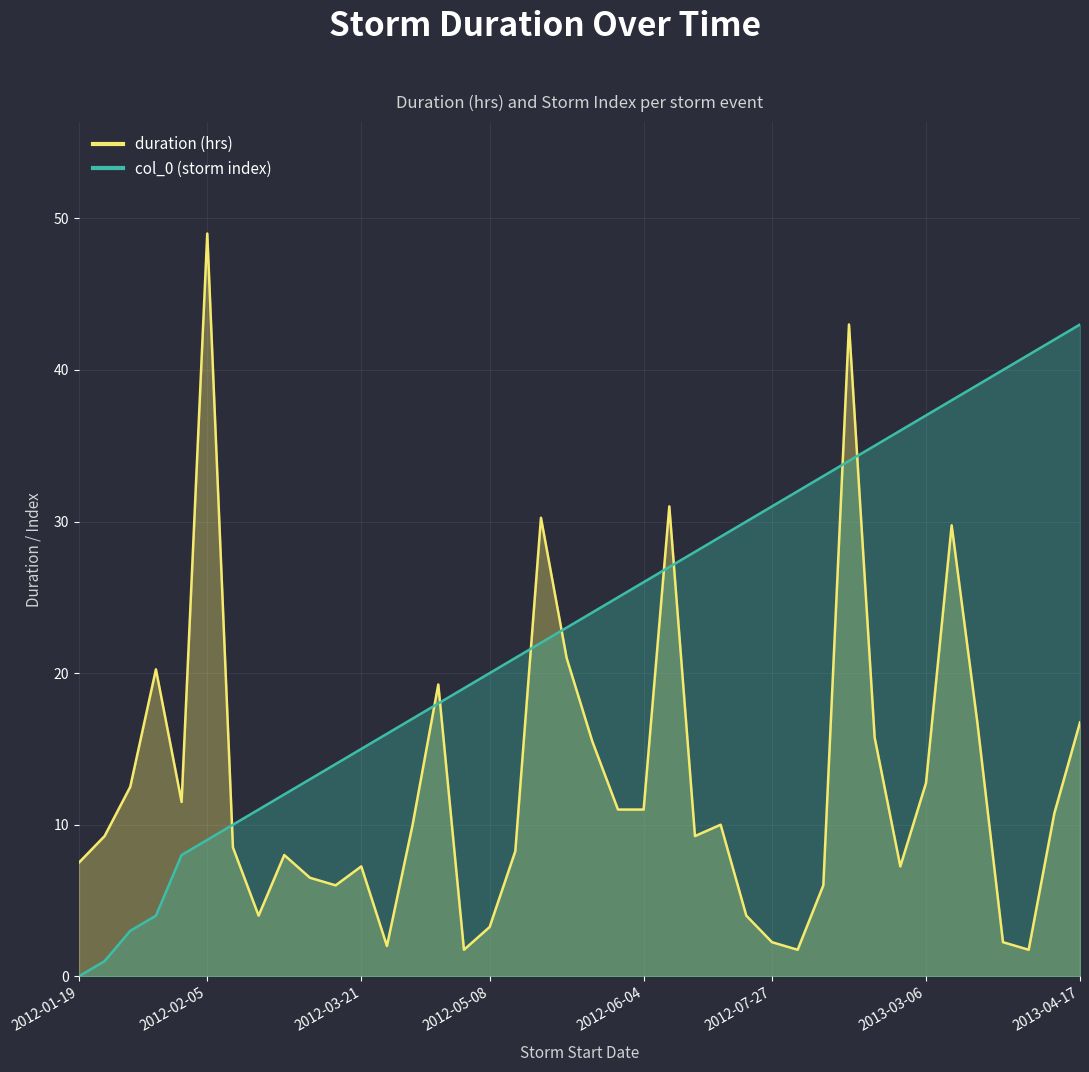

What is the total value across all series at 2013-03-05?

43.2